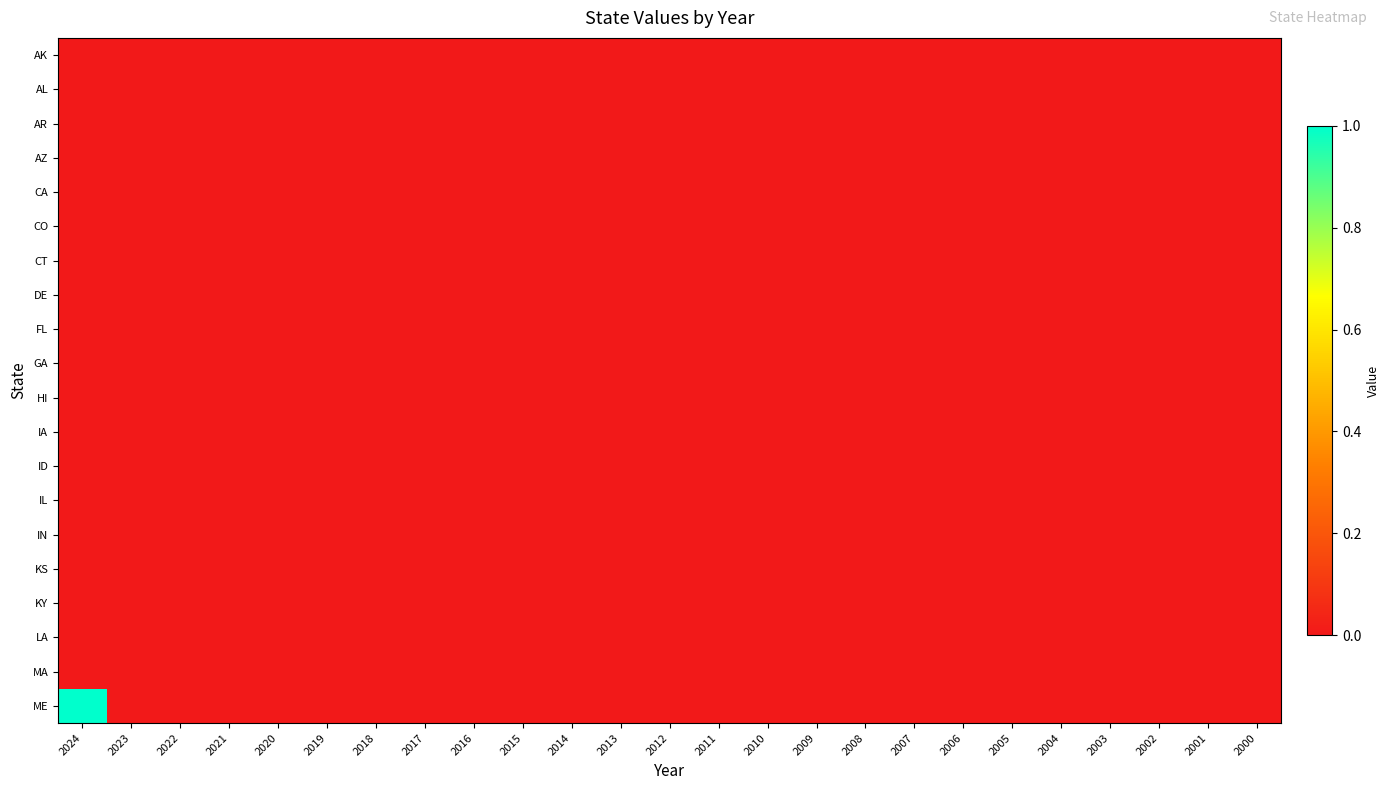

Which label corresponds to the smallest value in the chart?

2024